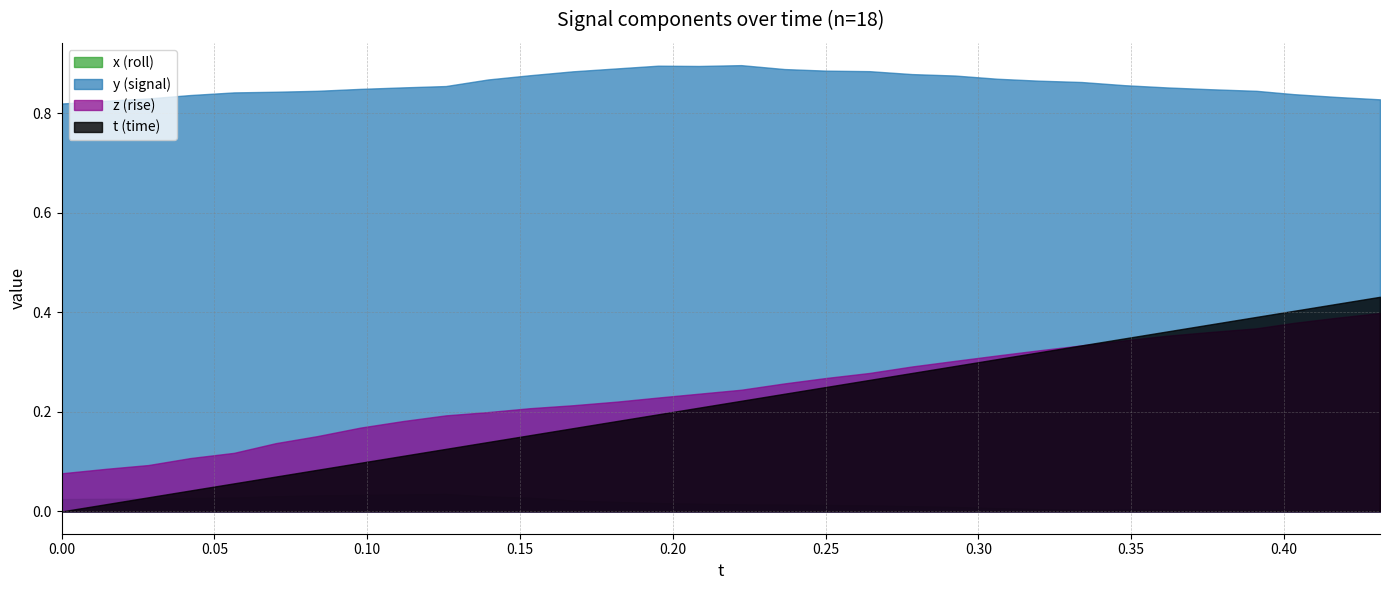

How many lines are shown in the chart?

4